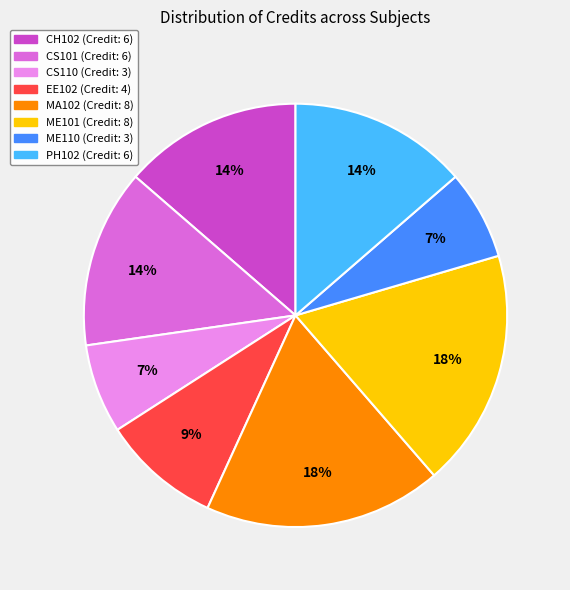

Is the sum of ME110 and PH102 greater than half?

No